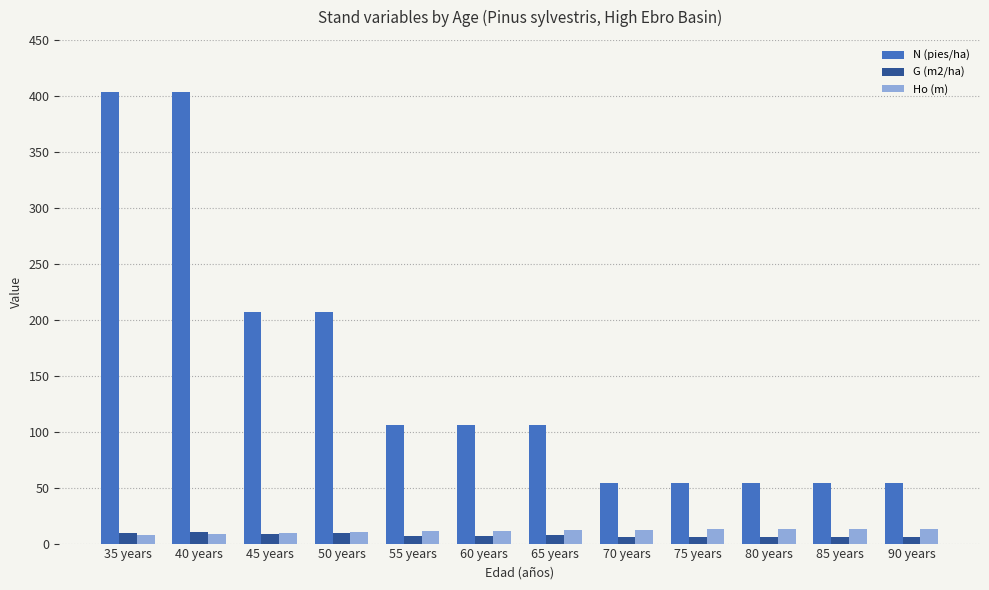

What is the spread (max minus min) of values at 45 years?

198.4